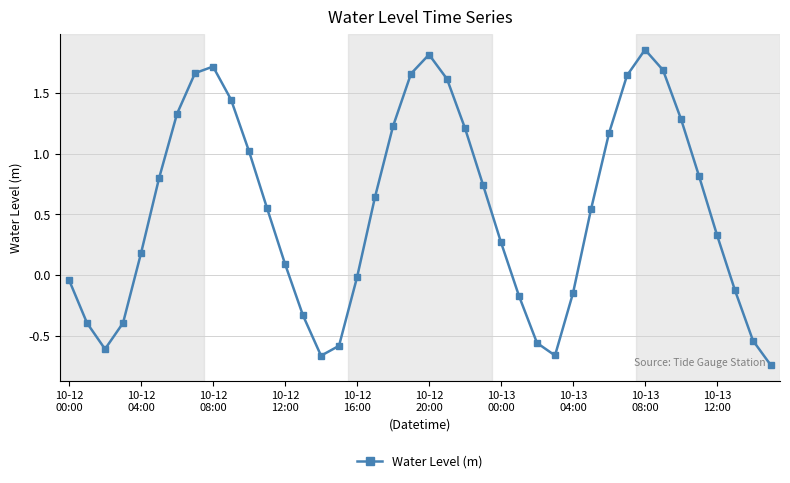

What is the difference between the maximum and minimum values?

2.6